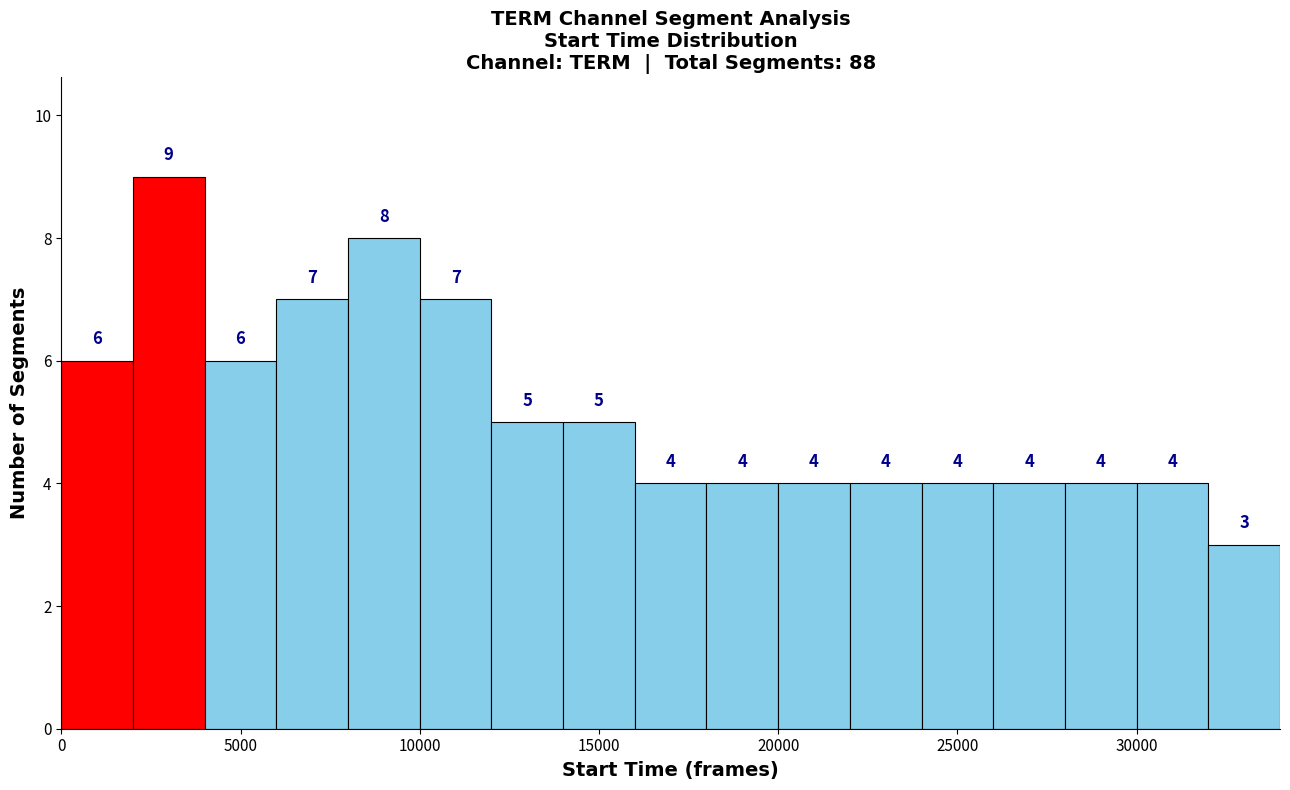

Reading left to right, list every bar in this chart as the range it spans on the x-axis followed by its height.

0 to 2000: 6
2000 to 4000: 9
4000 to 6000: 6
6000 to 8000: 7
8000 to 10000: 8
10000 to 12000: 7
12000 to 14000: 5
14000 to 16000: 5
16000 to 18000: 4
18000 to 20000: 4
20000 to 22000: 4
22000 to 24000: 4
24000 to 26000: 4
26000 to 28000: 4
28000 to 30000: 4
30000 to 32000: 4
32000 to 34000: 3